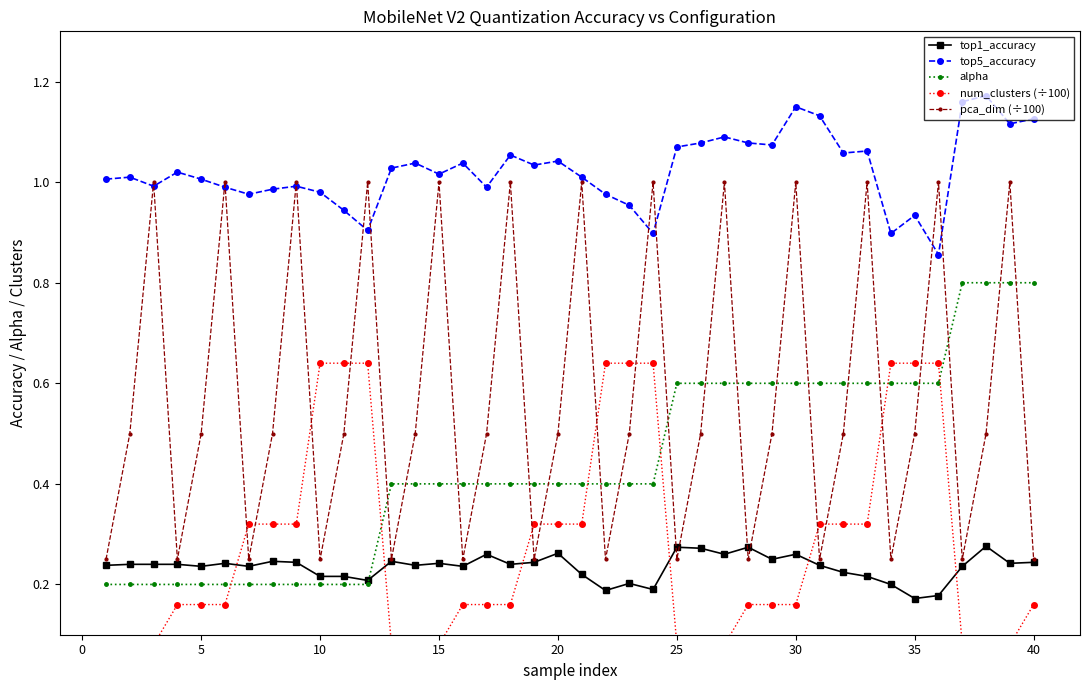

Is the value of top1_accuracy at 25 greater than the value of alpha at 40?

No